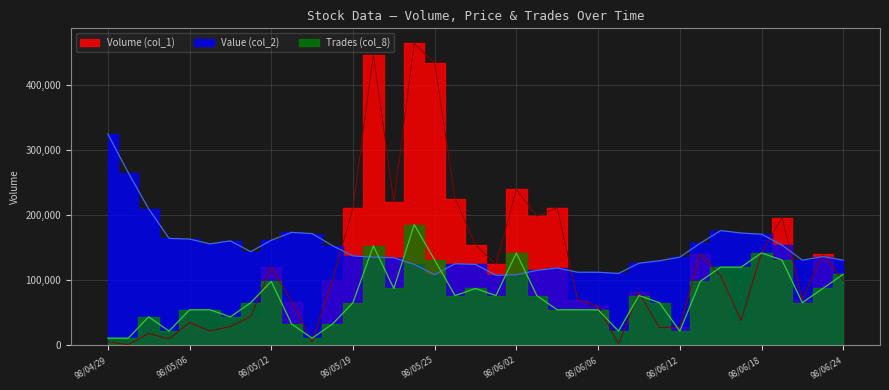

How many distinct data groups are displayed?

3